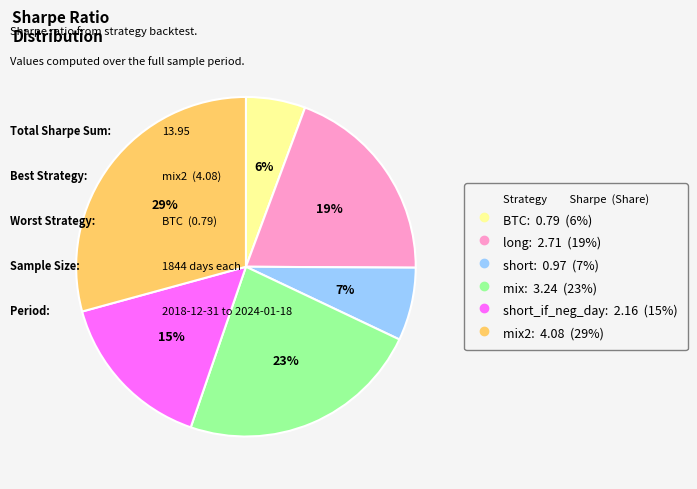

Is there any slice that represents more than half of the pie?

No